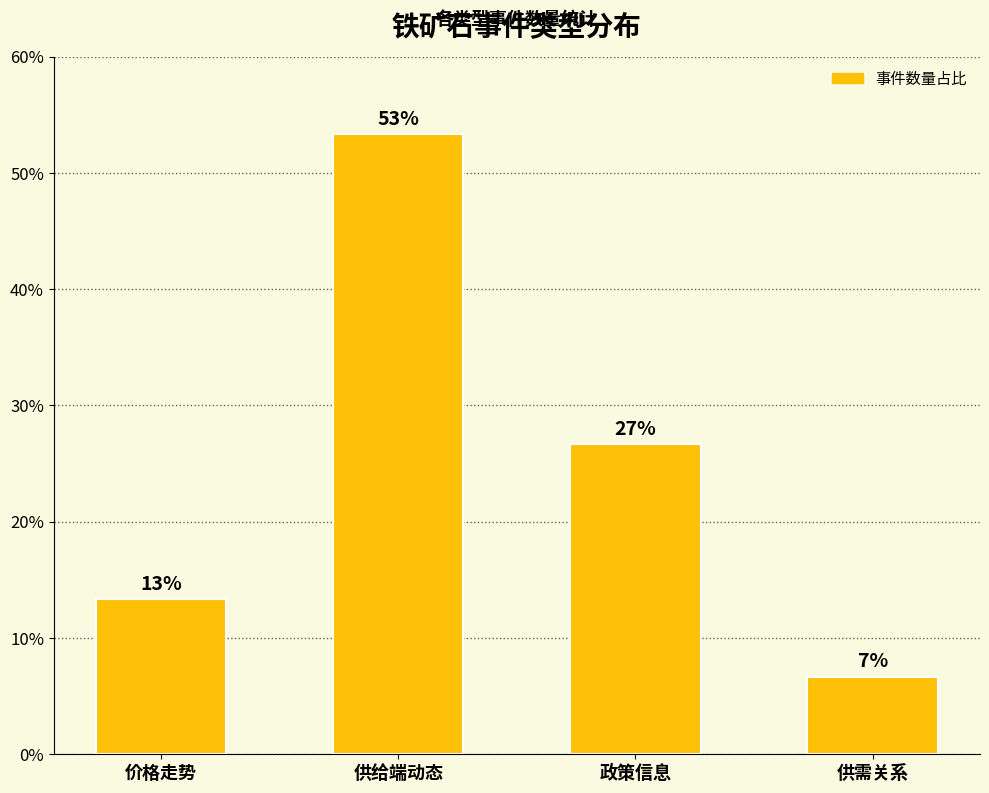

Does the chart contain any negative values?

No